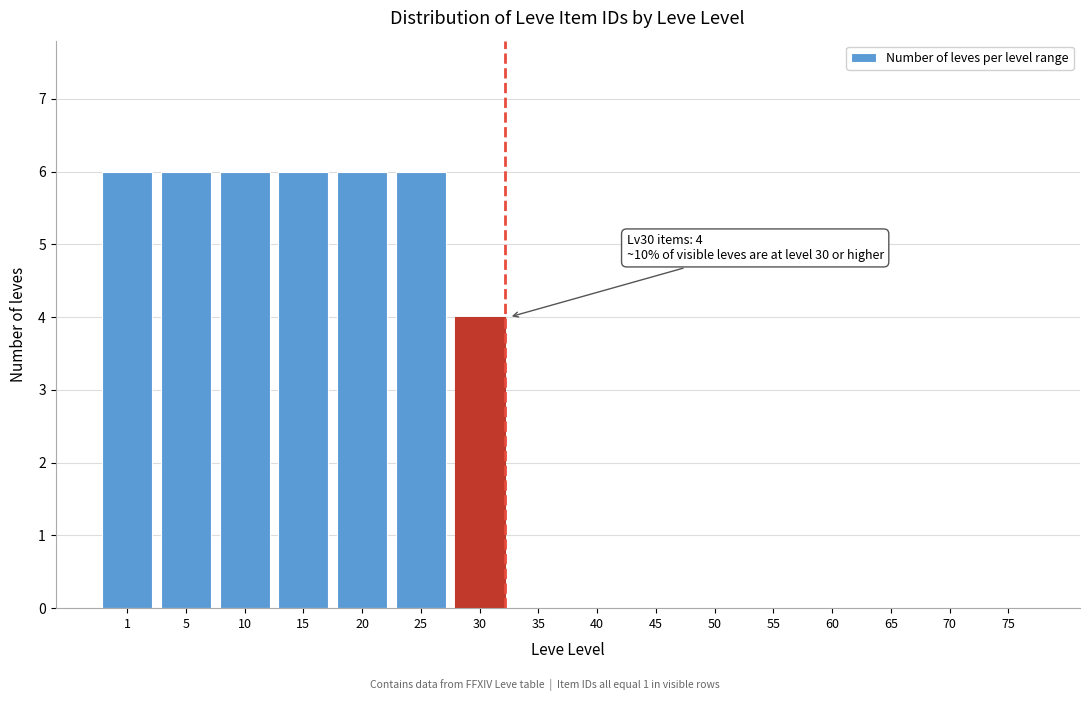

Reading left to right, list all the values displayed in this chart.

1=6	5=6	10=6	15=6	20=6	25=6	30=4	35=0	40=0	45=0	50=0	55=0	60=0	65=0	70=0	75=0